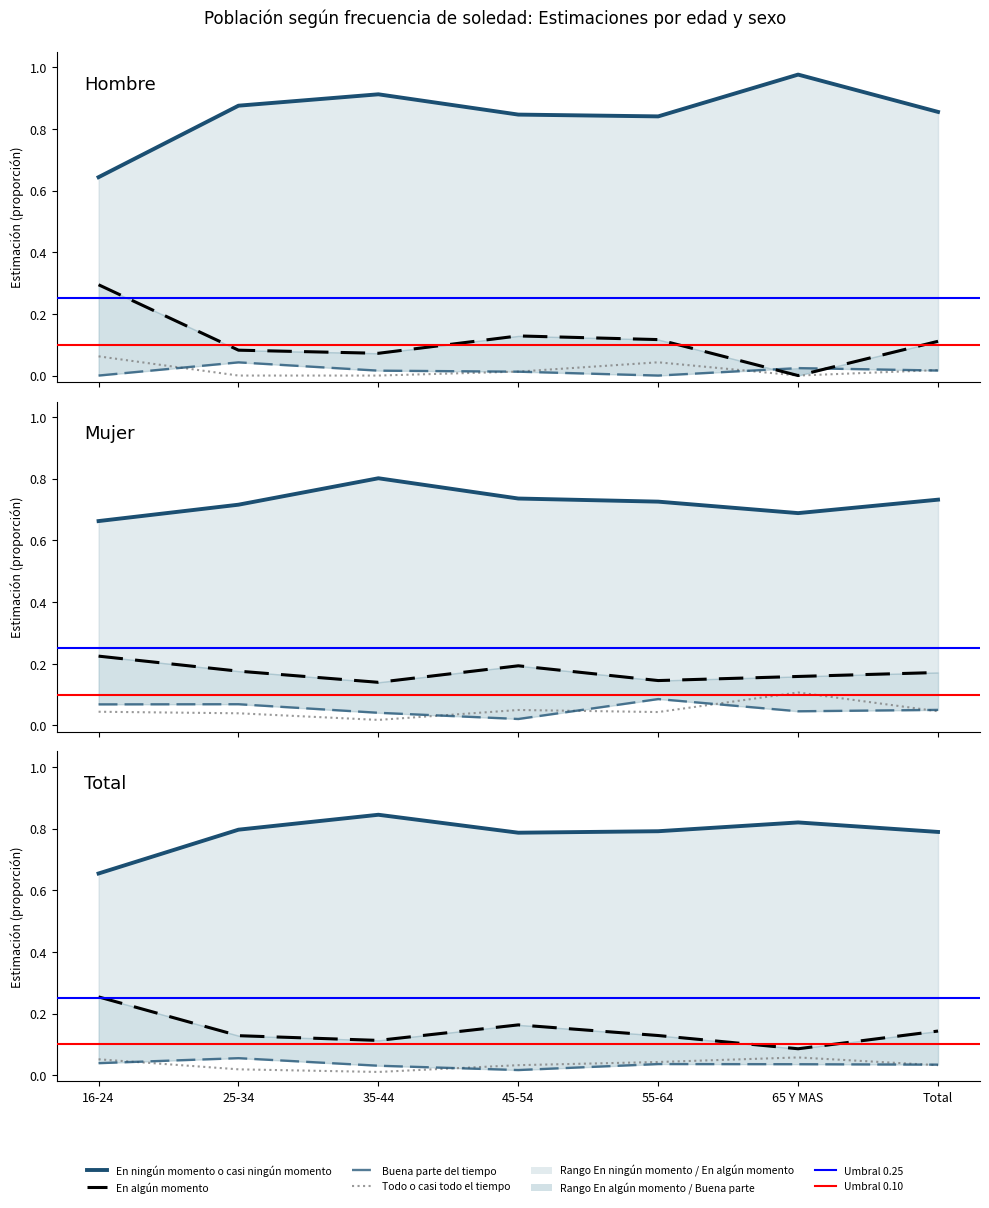

At how many categories does at least one series exceed 0?

7